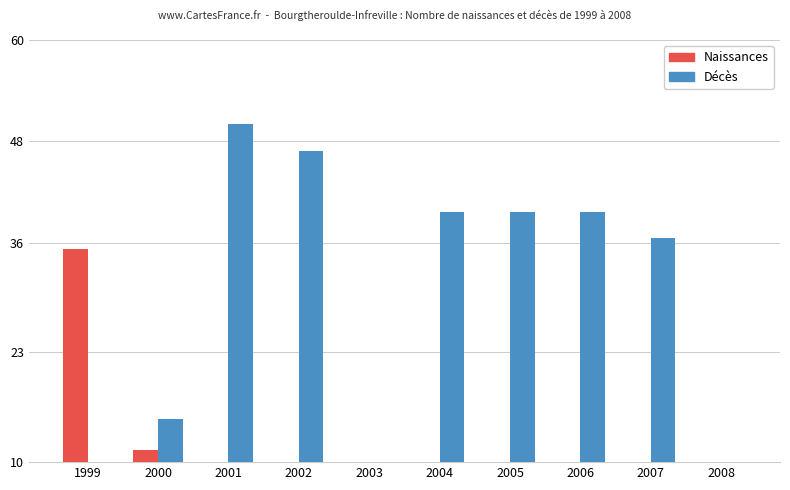

Is the value of Décès at 2006 greater than the value of Naissances at 2005?

Yes